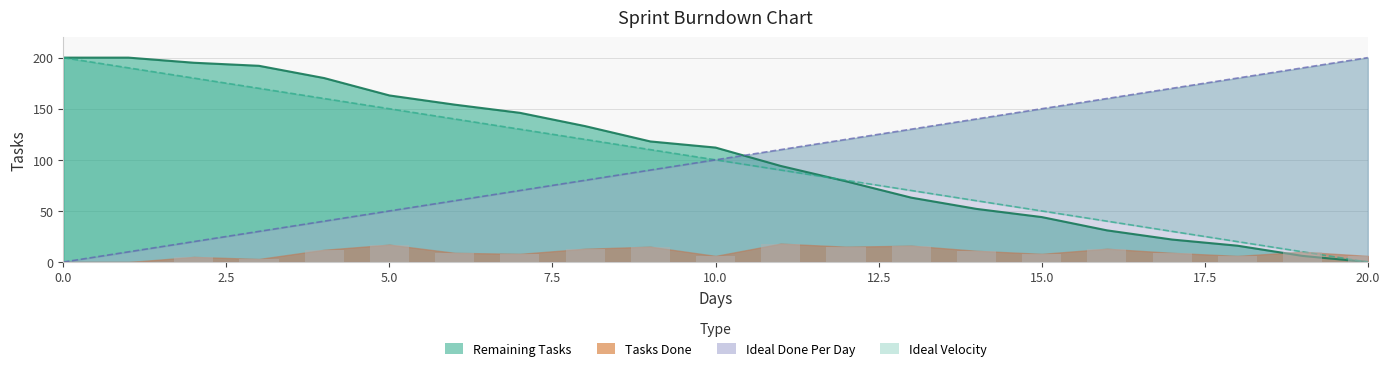

Reading right to left, list all the values displayed in this chart.

Ideal Velocity: 20=0	19=10	18=20	17=30	16=40	15=50	14=60	13=70	12=80	11=90	10=100	9=110	8=120	7=130	6=140	5=150	4=160	3=170	2=180	1=190	0=200
Remaining: 20=0	19=6	18=16	17=22	16=31	15=44	14=52	13=63	12=79	11=94	10=112	9=118	8=133	7=146	6=154	5=163	4=180	3=192	2=195	1=200	0=200
Tasks Done: 20=6	19=10	18=6	17=9	16=13	15=8	14=11	13=16	12=15	11=18	10=6	9=15	8=13	7=8	6=9	5=17	4=12	3=3	2=5	1=0	0=0
Ideal Done Per Day: 20=200	19=190	18=180	17=170	16=160	15=150	14=140	13=130	12=120	11=110	10=100	9=90	8=80	7=70	6=60	5=50	4=40	3=30	2=20	1=10	0=0